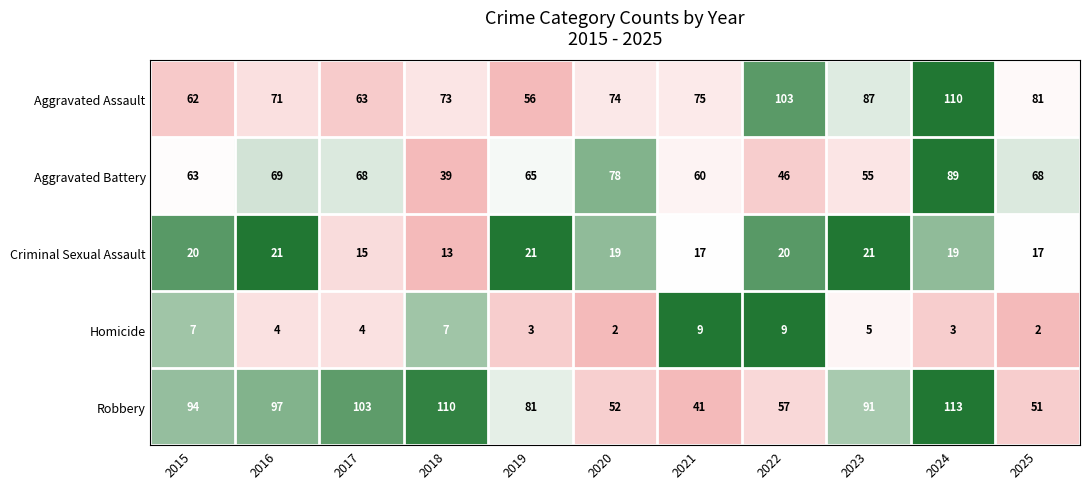

What is the maximum value for Criminal Sexual Assault?

21